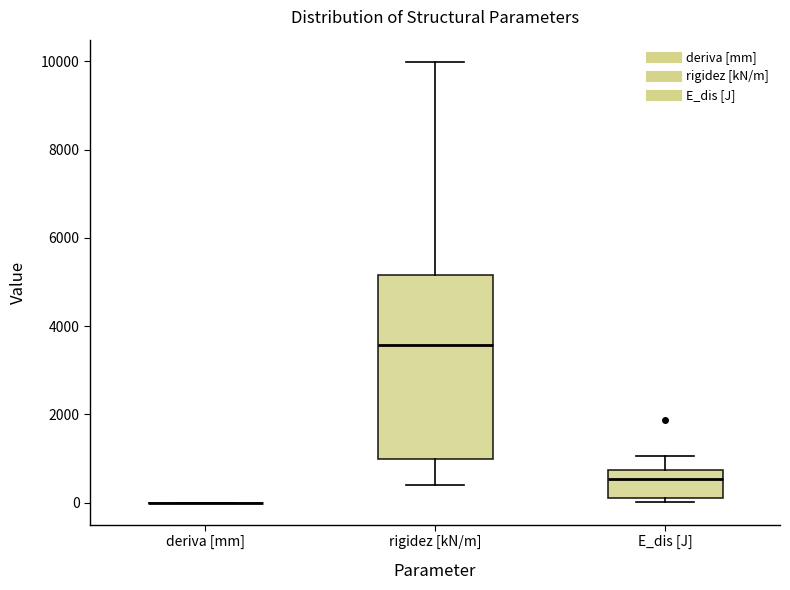

Comparing the boxes themselves (not the whiskers), which one is the tallest?

rigidez [kN/m]